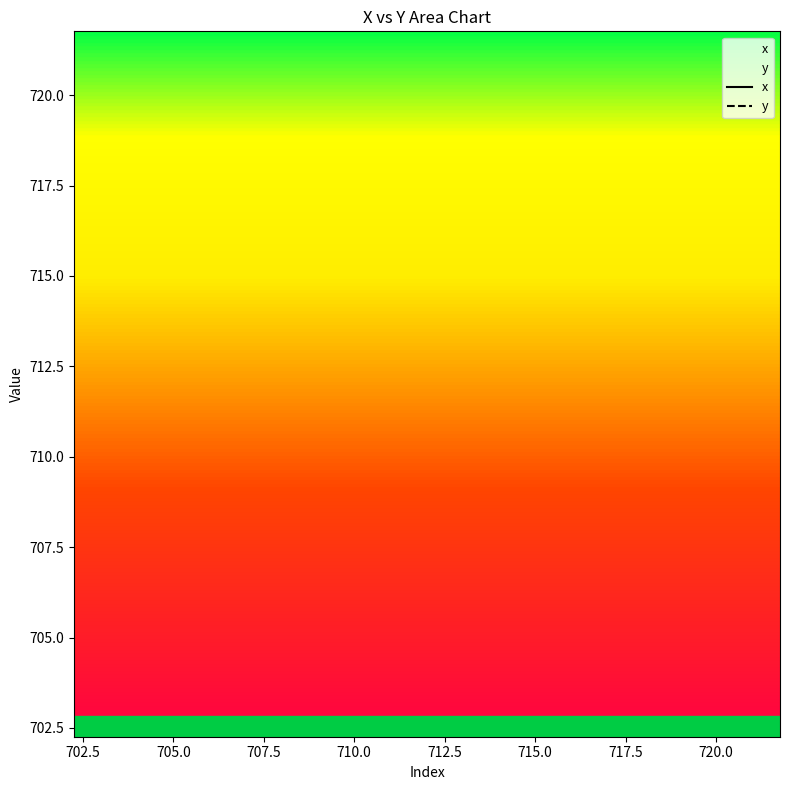

How many lines are shown in the chart?

2